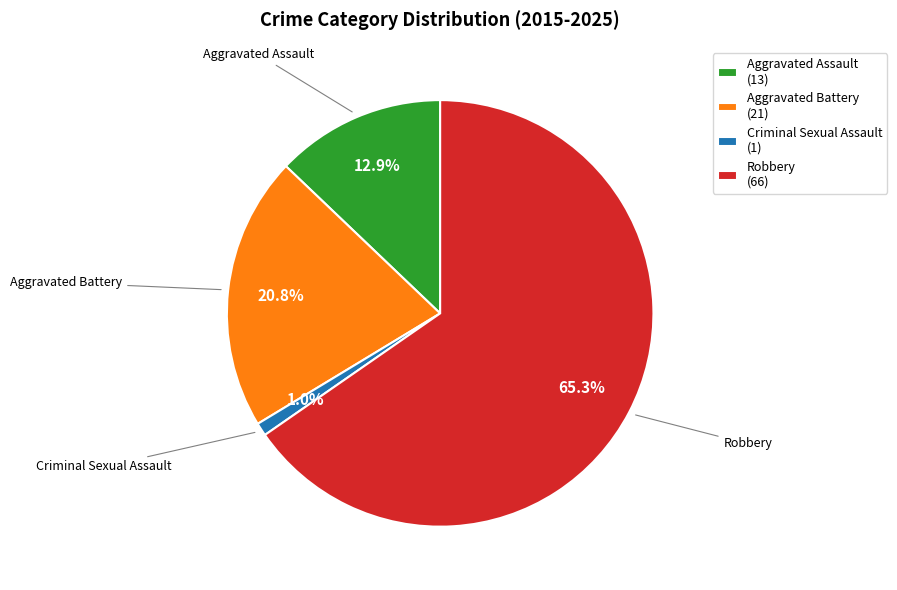

Which slice is the largest?

Robbery (66)